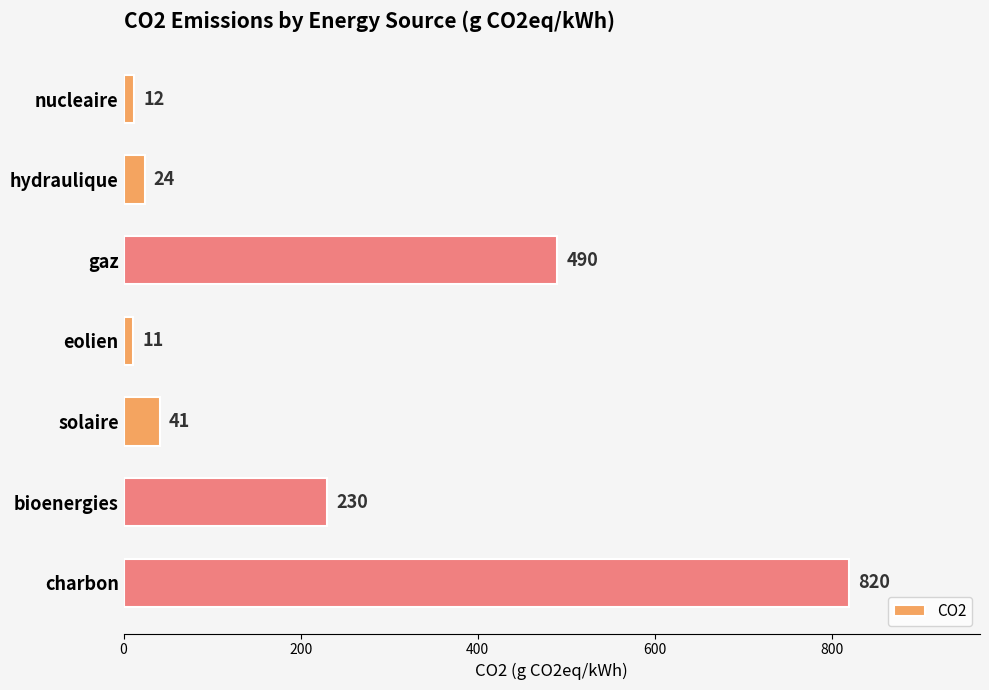

What is the difference between the second highest and second lowest values?

478